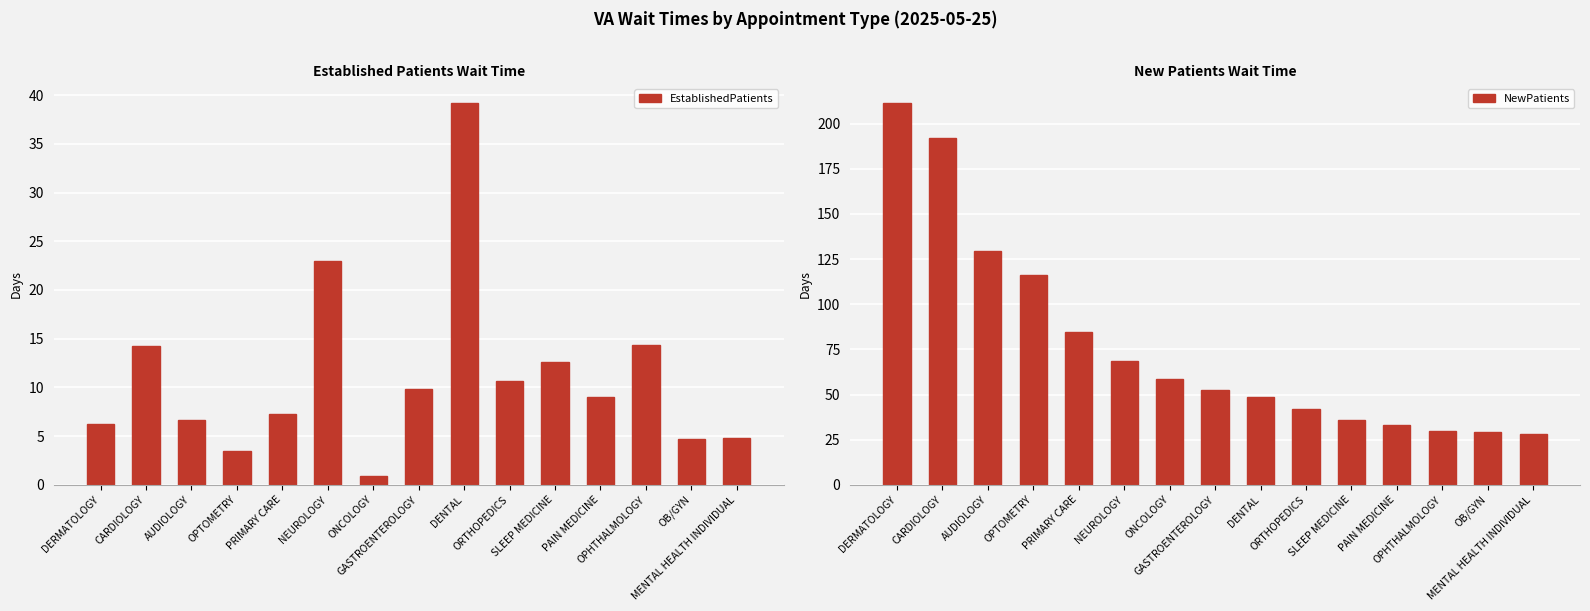

What is the difference between the maximum and minimum values in the NewPatients series?

183.5